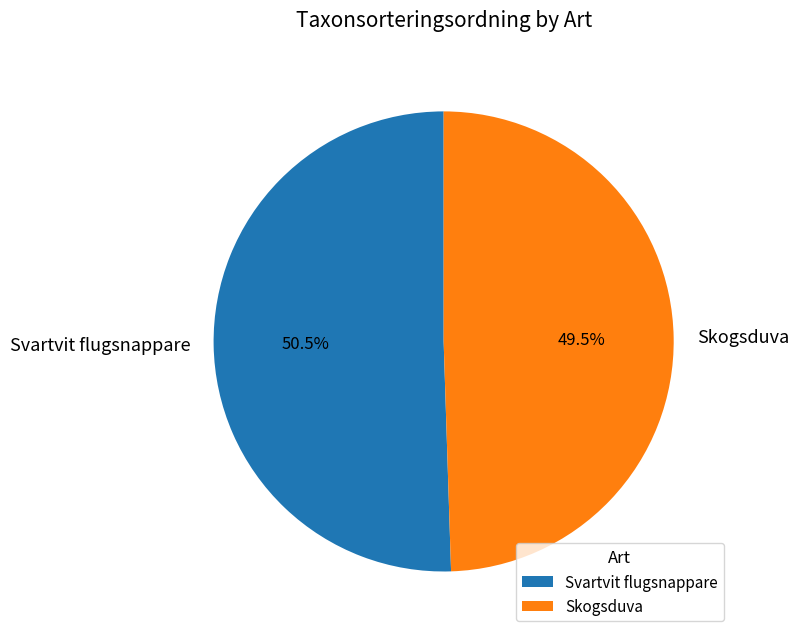

How much of the chart is everything except Svartvit flugsnappare?

49.5%